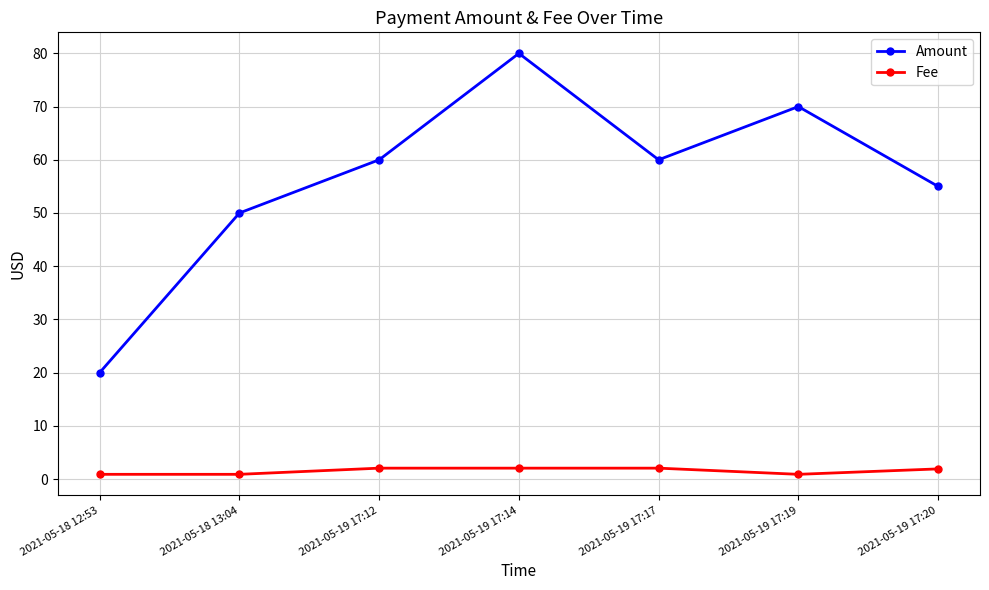

Is the value of Fee at 2021-05-18 13:04 greater than the value of Amount at 2021-05-19 17:12?

No